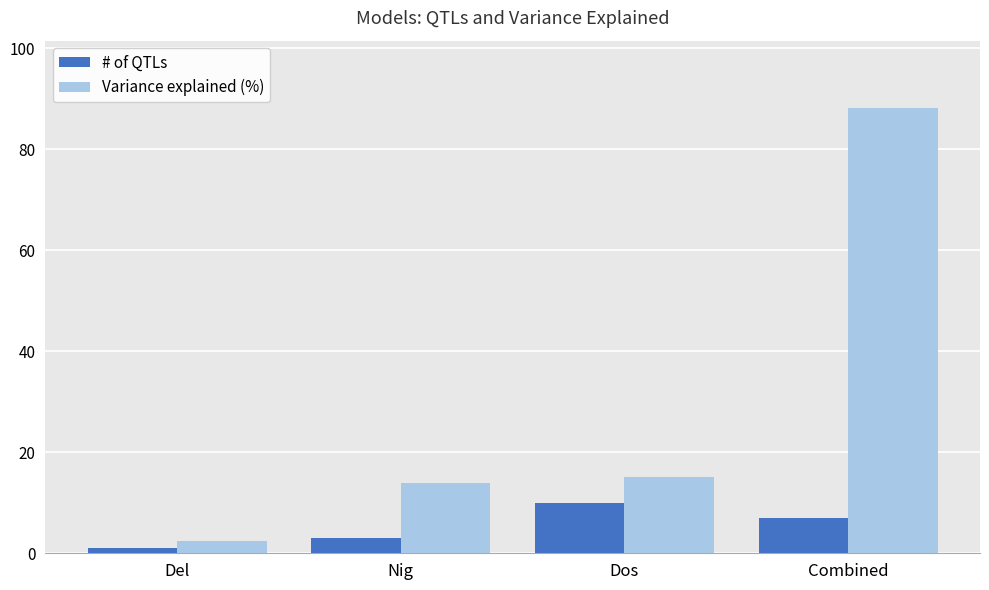

Read the # of QTLs value at Del.

1.0